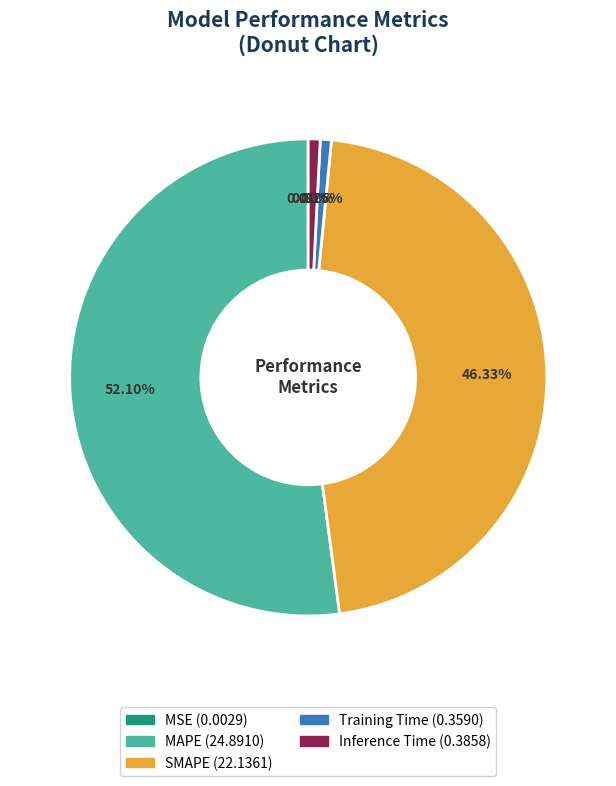

How much of the chart is everything except Training Time?

99.2%